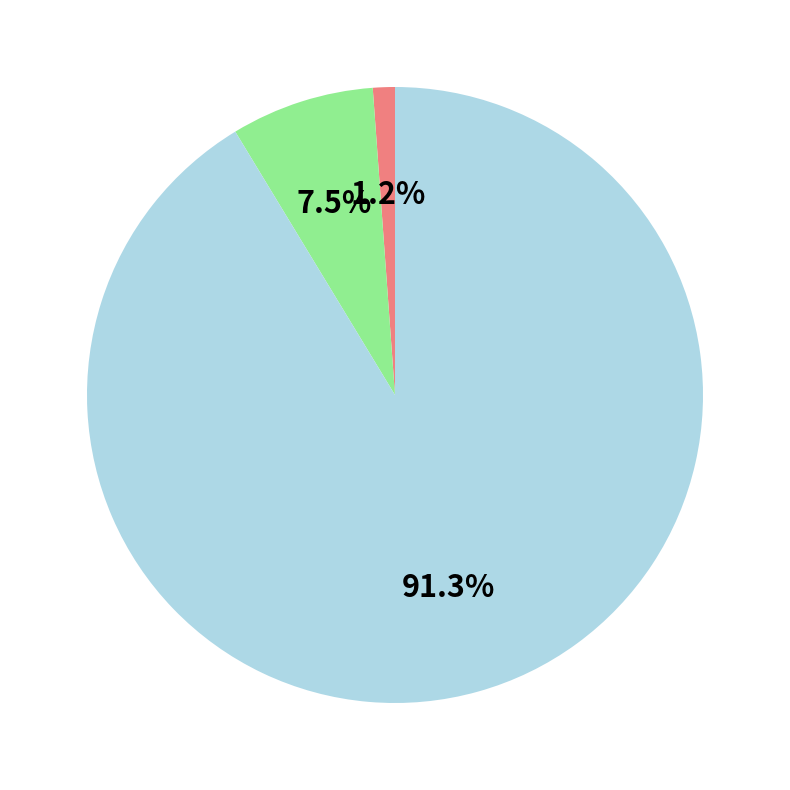

How many slices are in this pie chart?

3